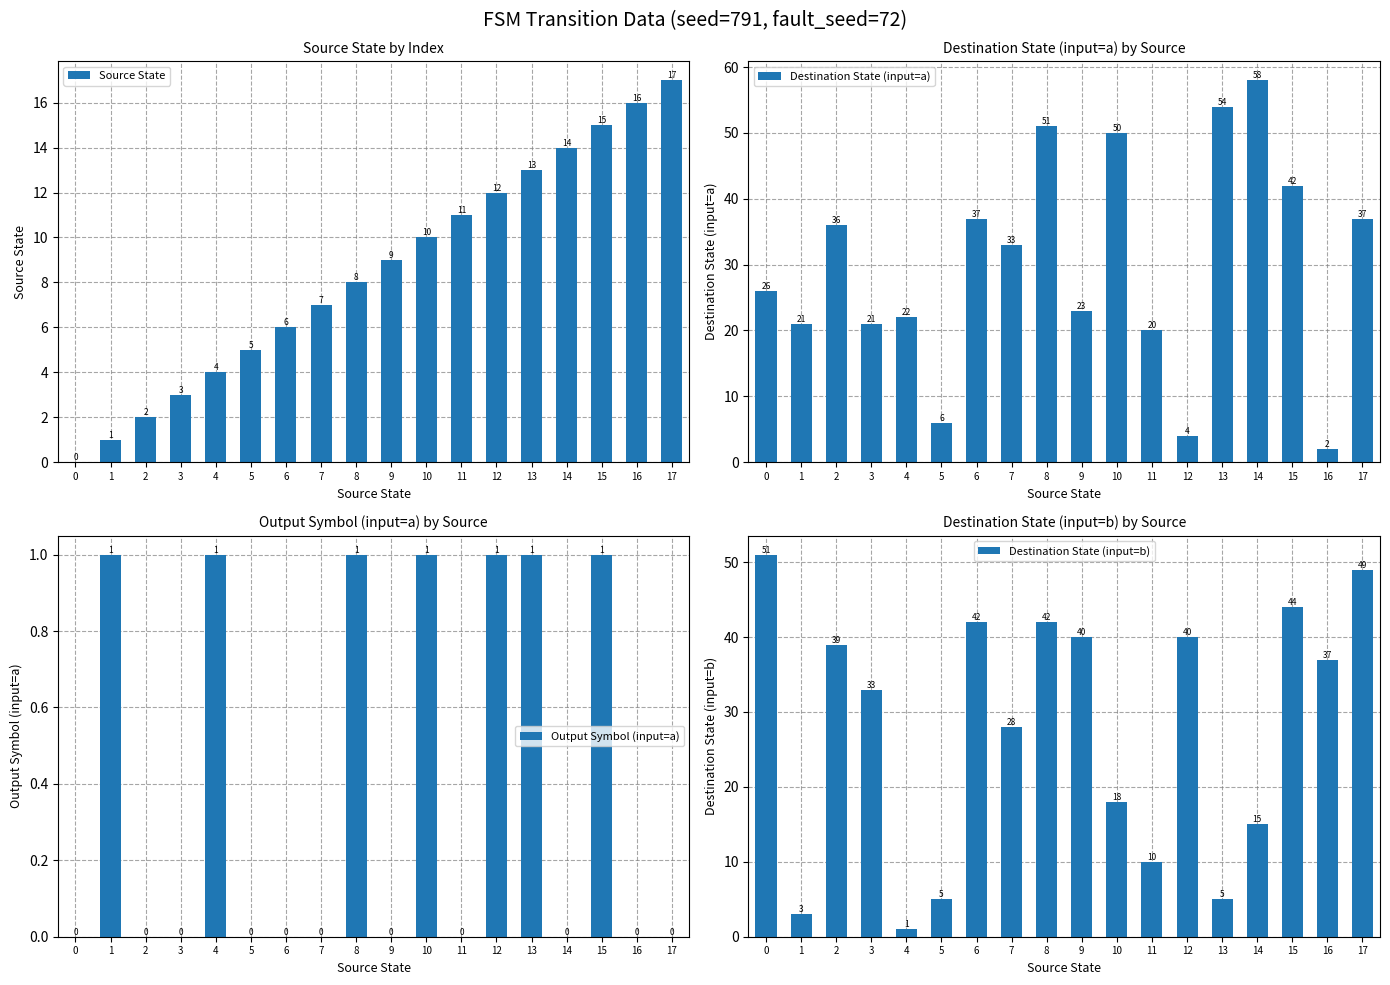

At which label does Destination State (input=b) reach its minimum?

4